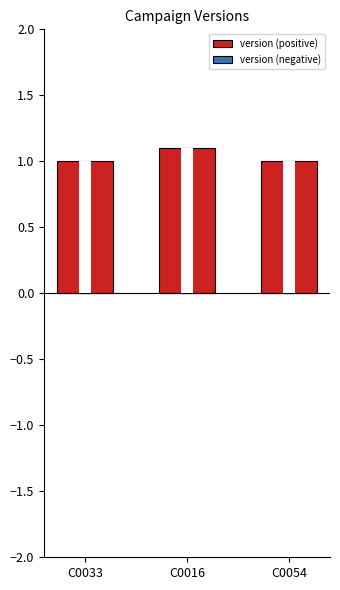

Which series has the widest spread of values?

version (positive)